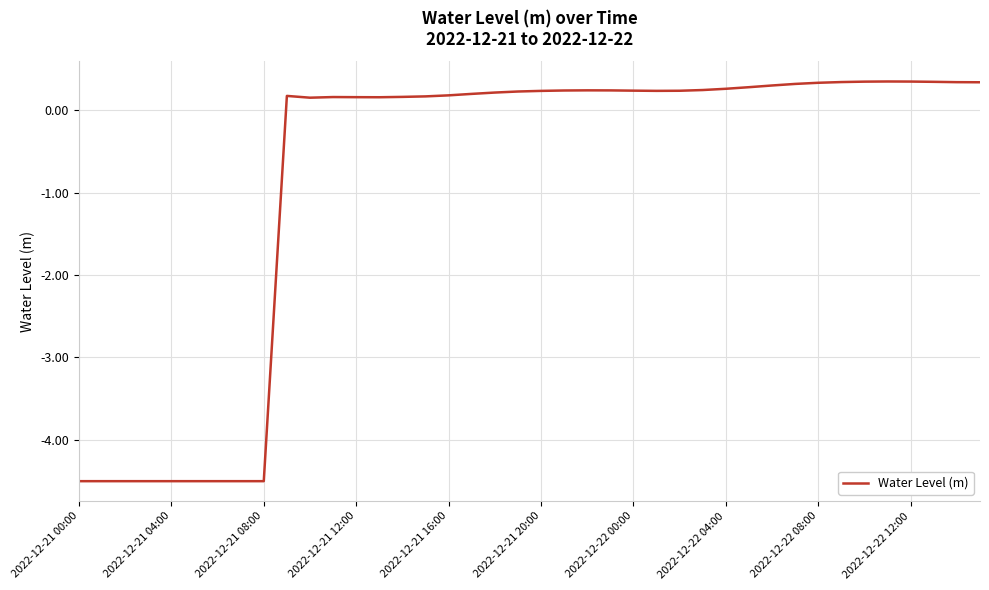

What is the difference between the maximum and minimum values?

4.8